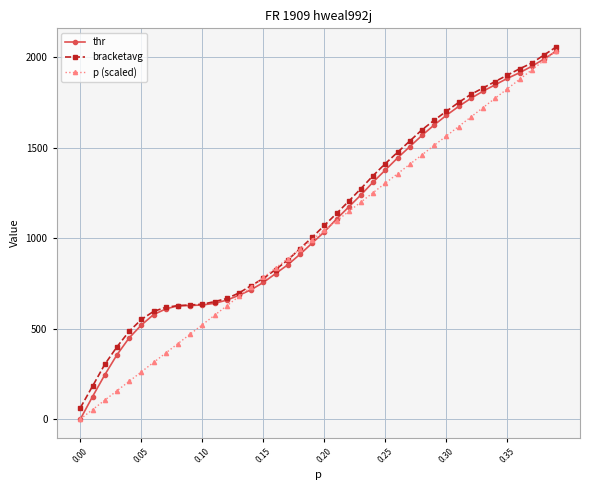

What is the average value of the thr series?

1094.4